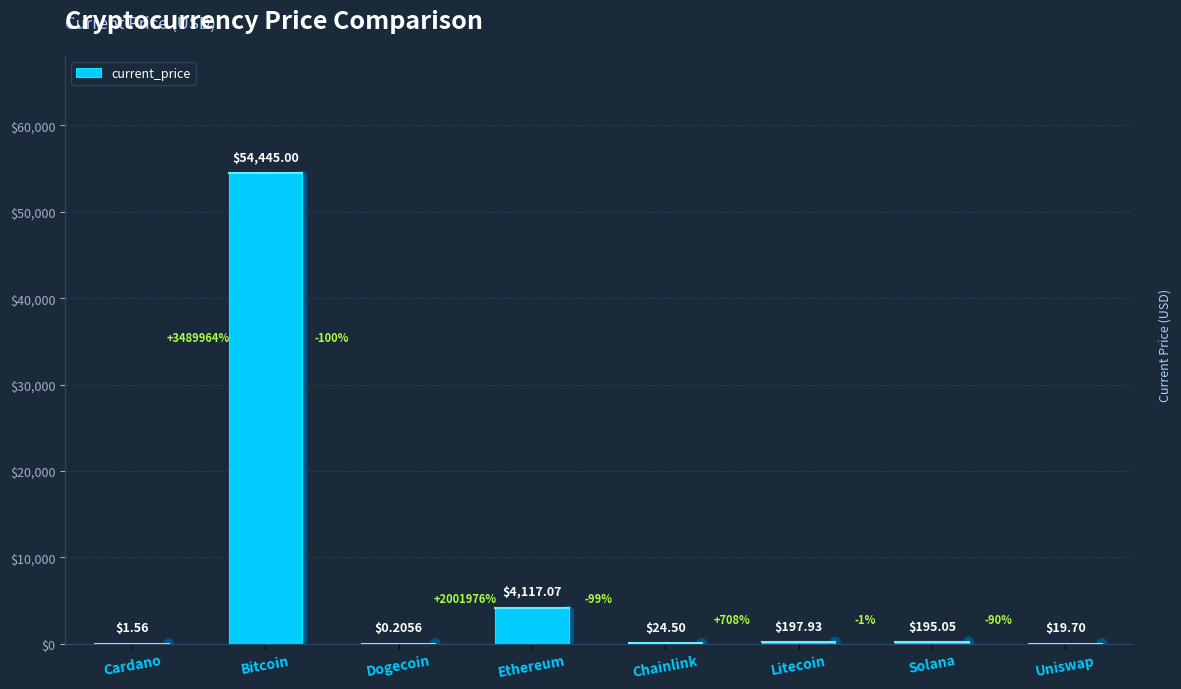

What value does the data have at Uniswap?

19.7